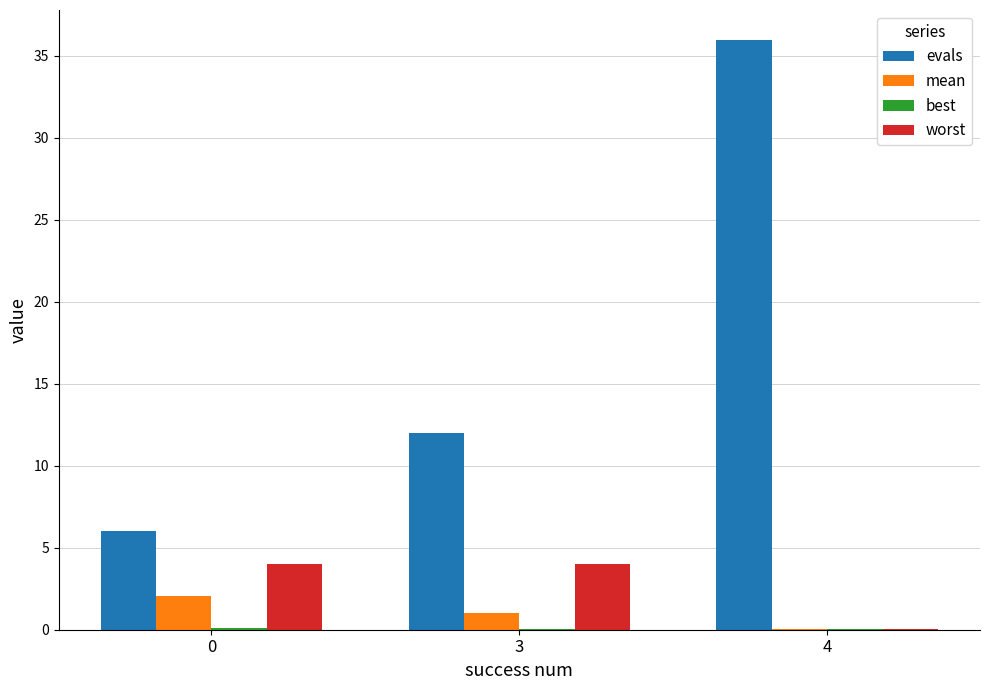

What is the total value across all series at 3?

17.1